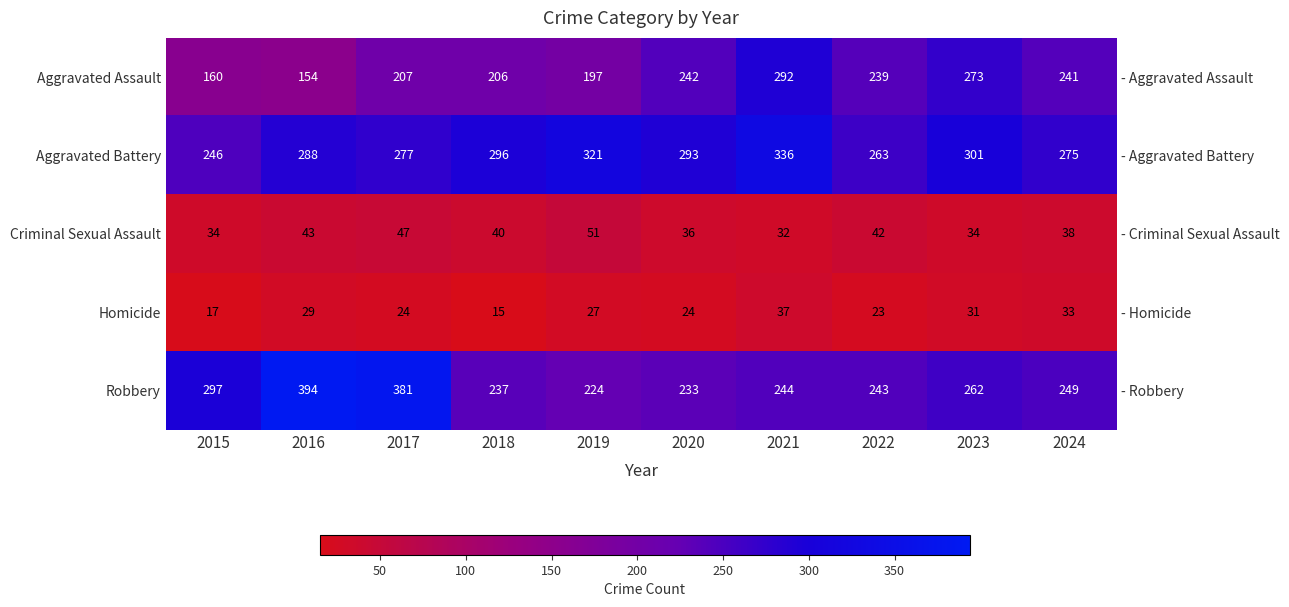

List the series in order of their peak value, highest first.

Robbery, Aggravated Battery, Aggravated Assault, Criminal Sexual Assault, Homicide